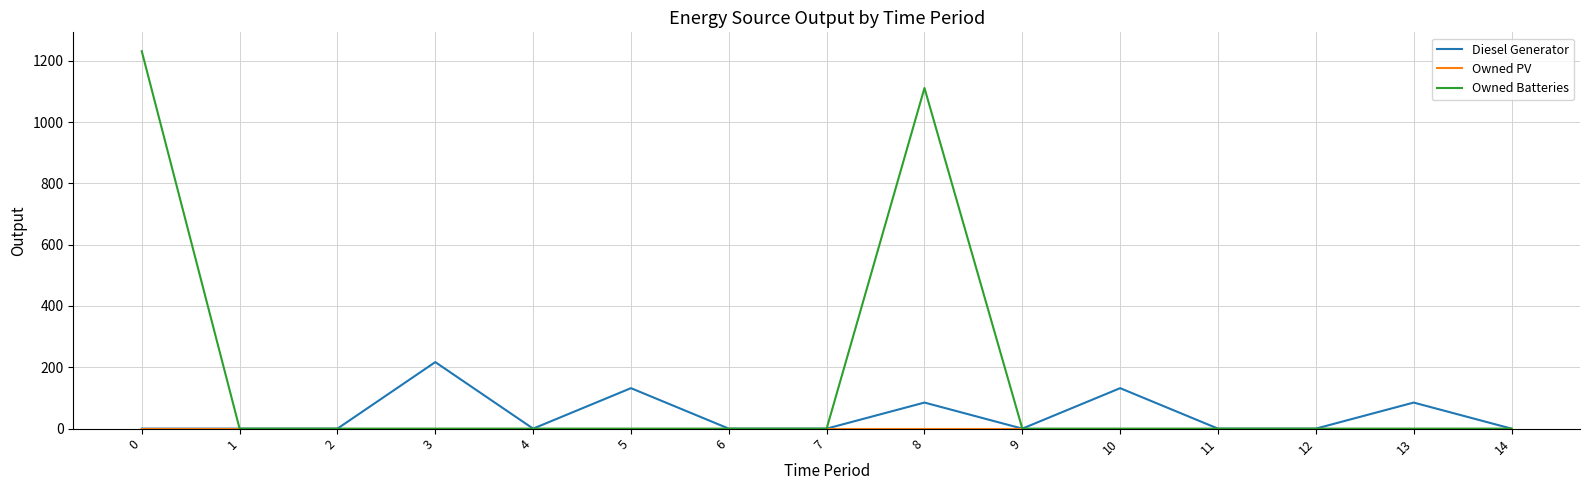

How many lines are shown in the chart?

3